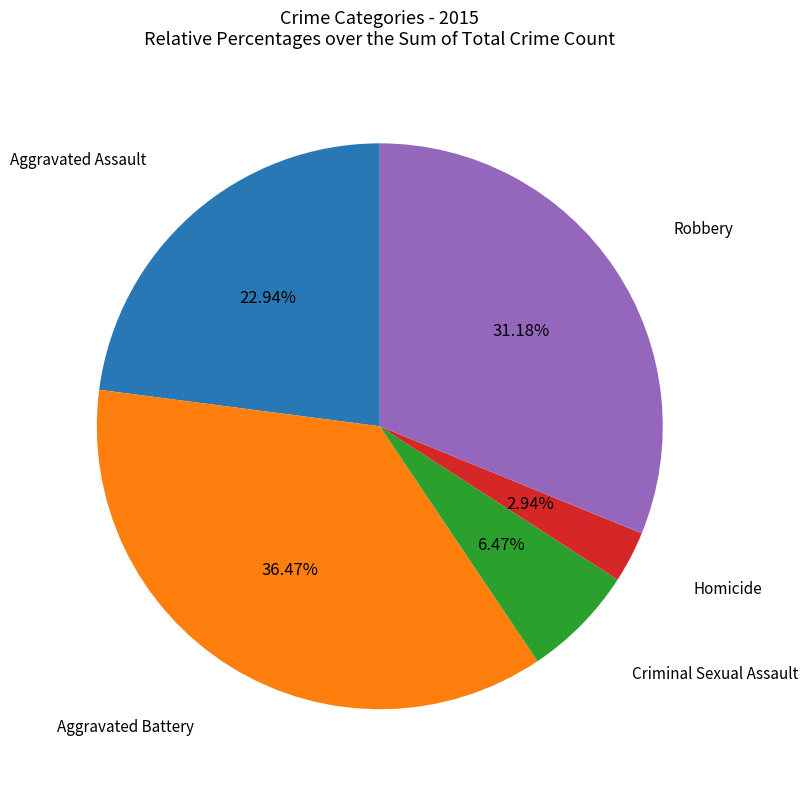

Is there a majority slice in this chart?

No